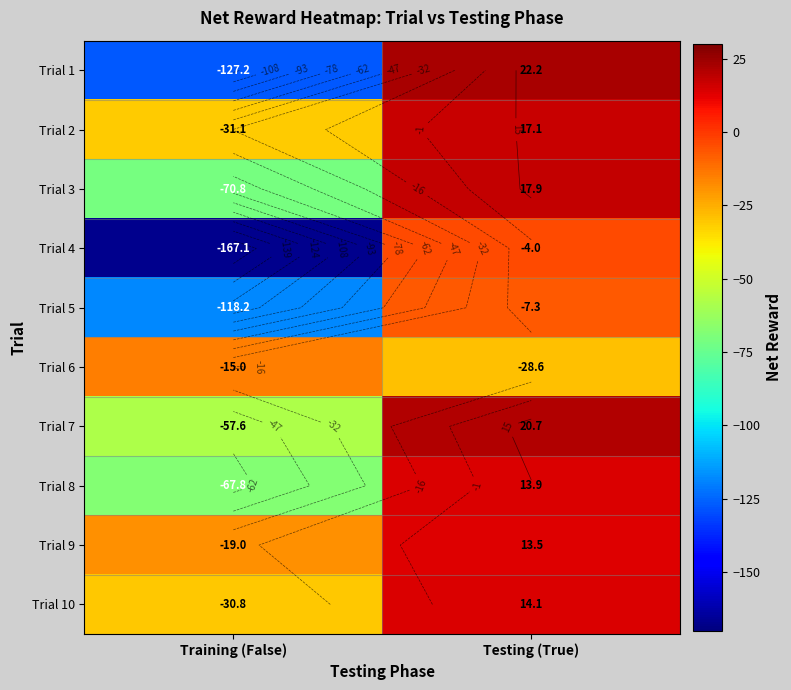

Where does the Trial 8 series first go above 13?

Testing (True)